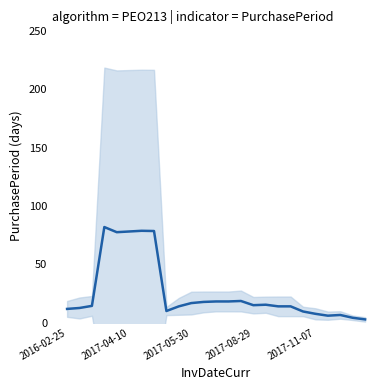

The chart shows a value of 3.0 at 22. True or false?

False